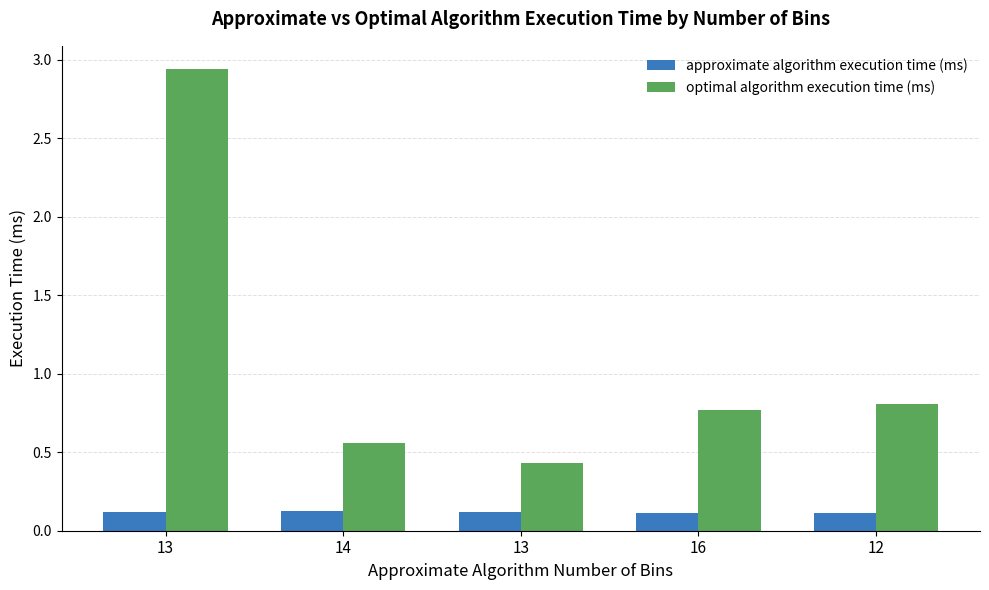

Which series has the largest total across all categories?

optimal algorithm execution time (ms)